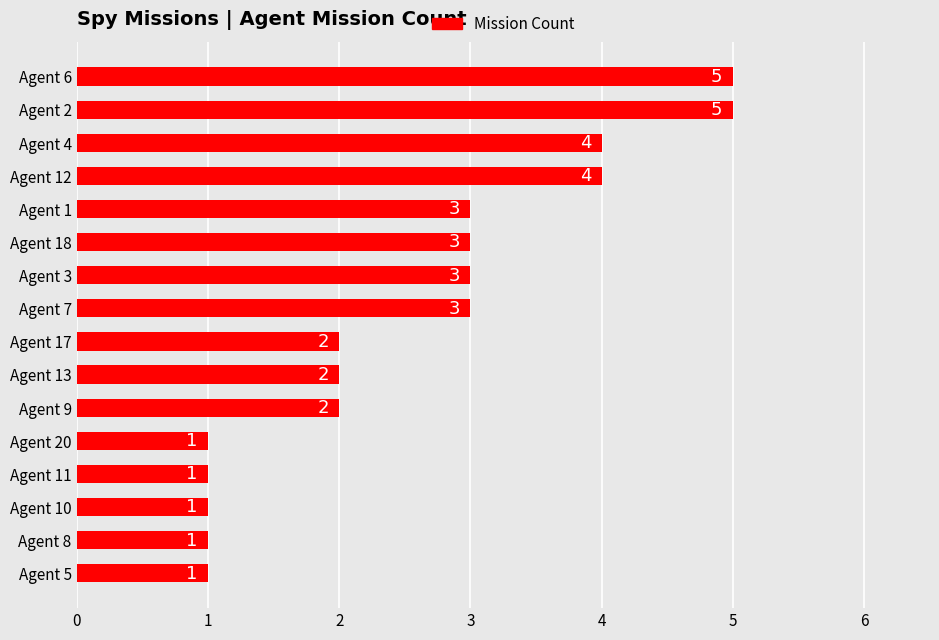

How many data points does each series have?

16